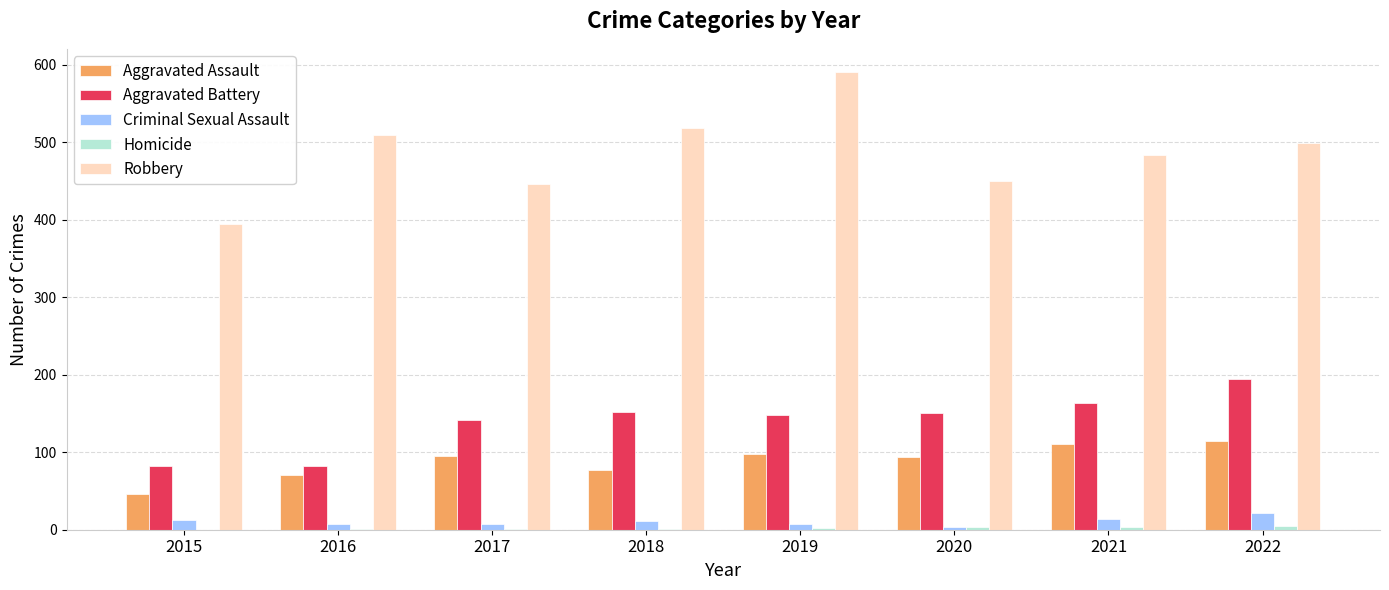

The Robbery series shows 484 at 2021. True or false?

True